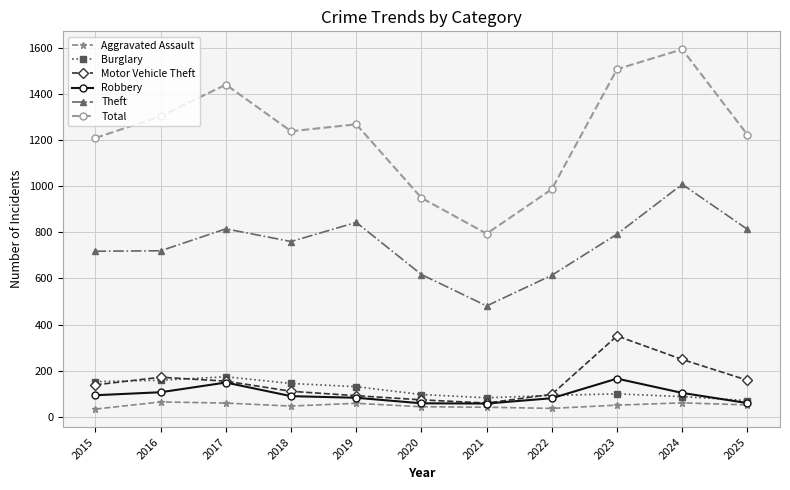

True or false: Burglary and Theft cross at least once.

False